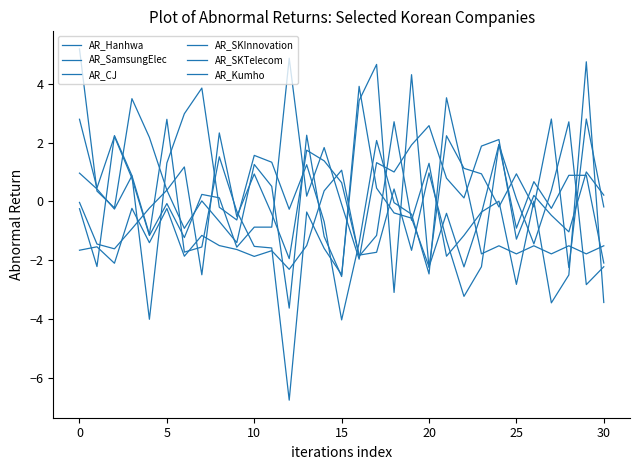

Which series ends up on top after the final intersection of AR_SKInnovation and AR_Hanhwa?

AR_SKInnovation